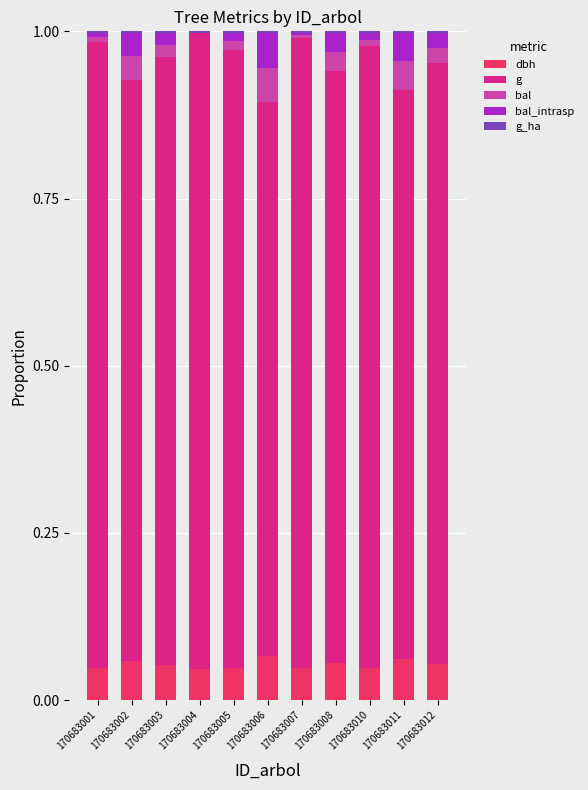

Is it true that dbh equals 0.0 at 170683006?

False